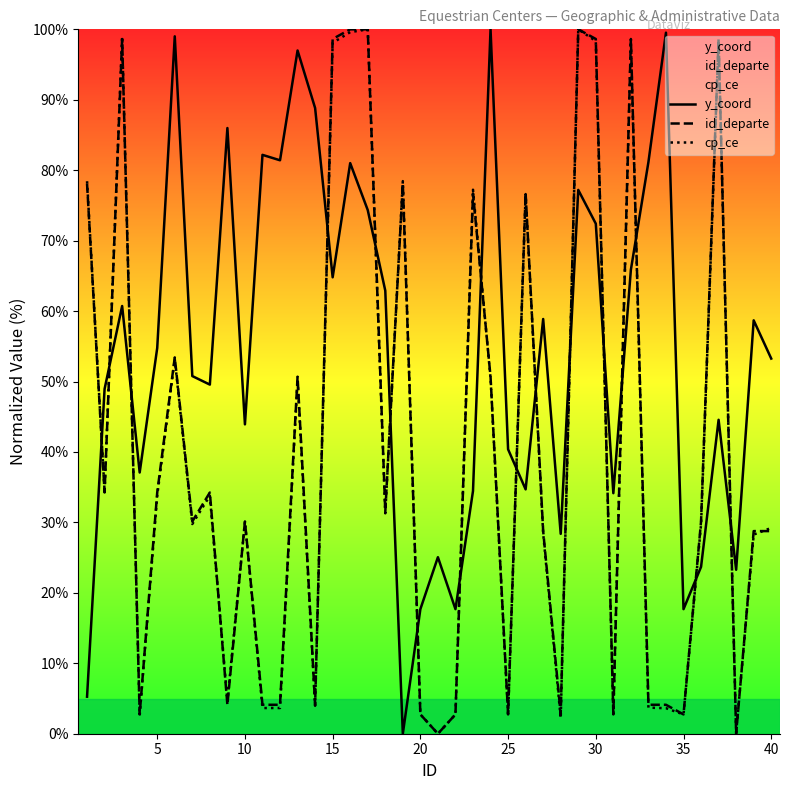

After their last crossing, which series has the higher values: y_coord or id_departe?

y_coord